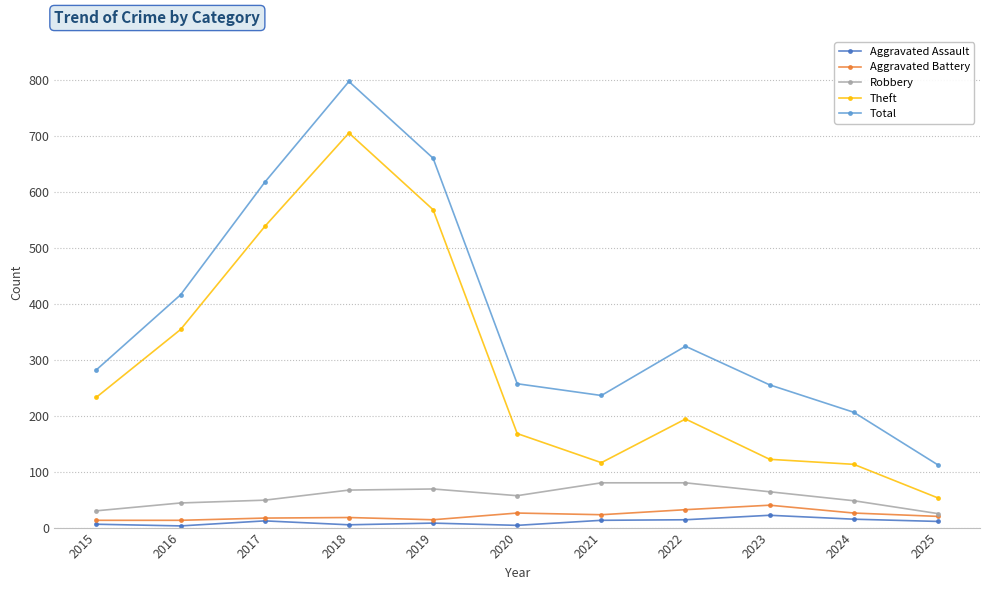

What is the spread (max minus min) of values at 2020?

253